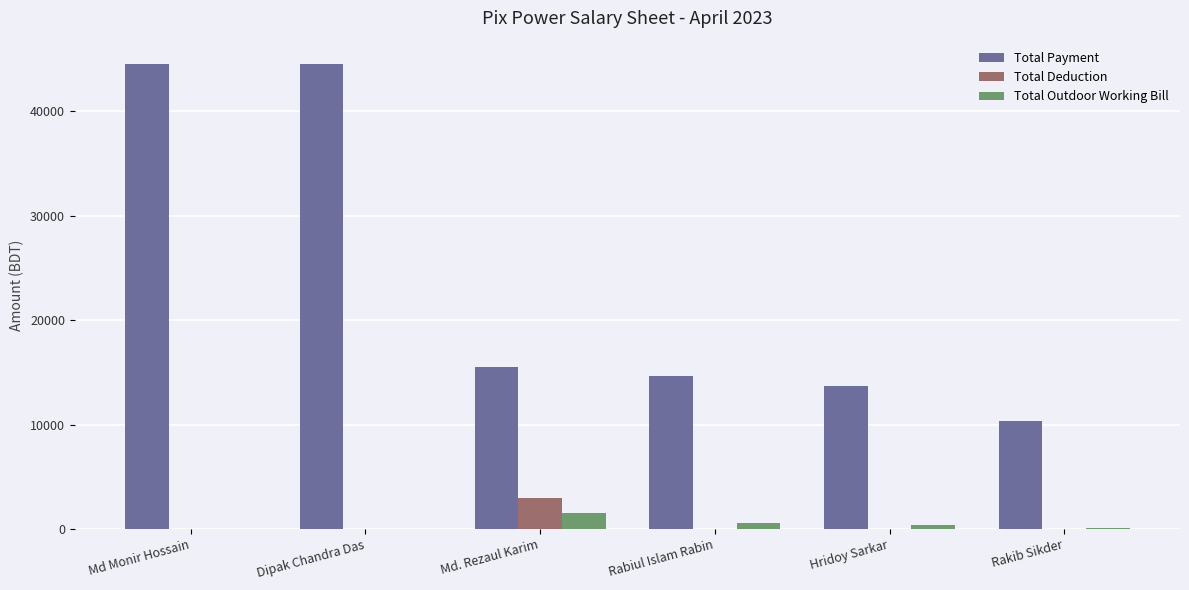

What is the total value across all series at Hridoy Sarkar?

14100